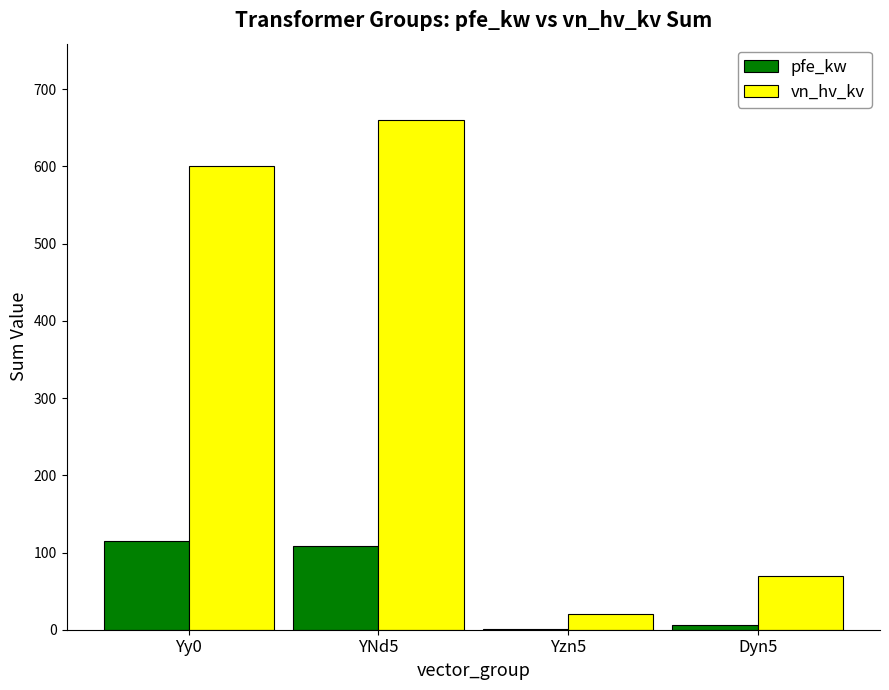

The value of vn_hv_kv at Dyn5 is 37.3. True or false?

False